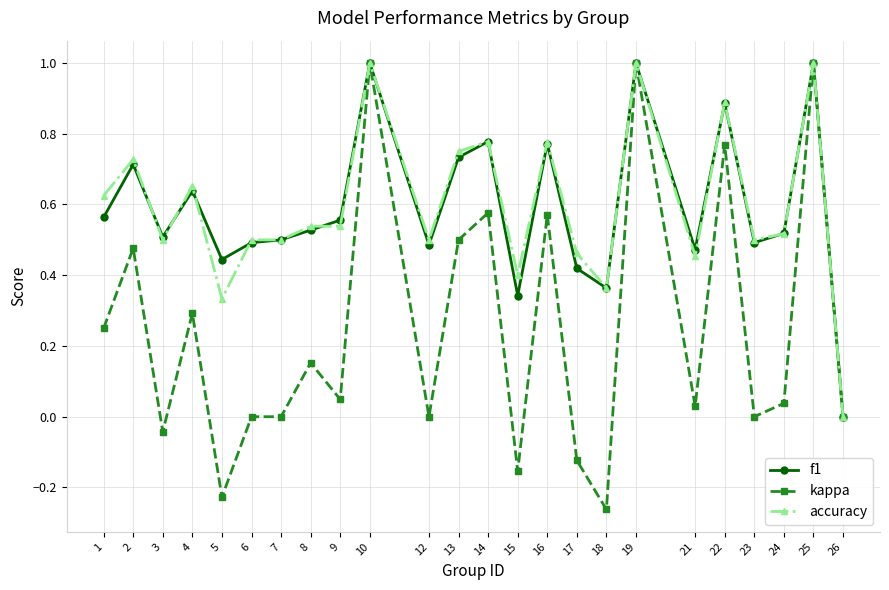

True or false: f1 has more than 0 points higher than both neighbors.

True